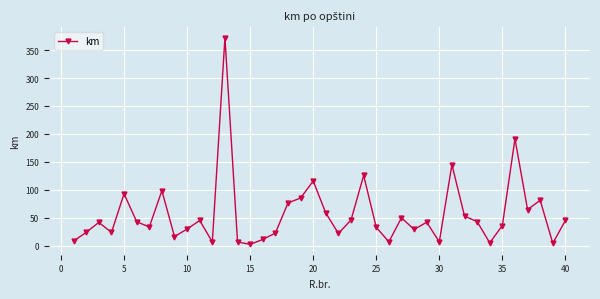

What is the average value?

56.2